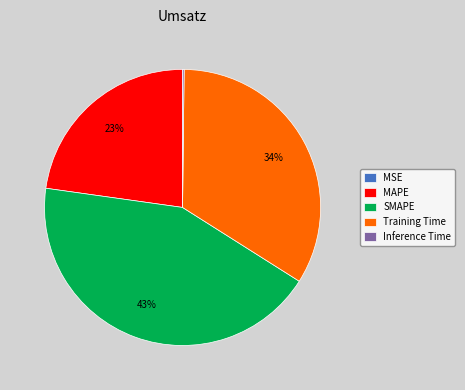

Do Training Time and MAPE together represent more than half of the pie?

Yes